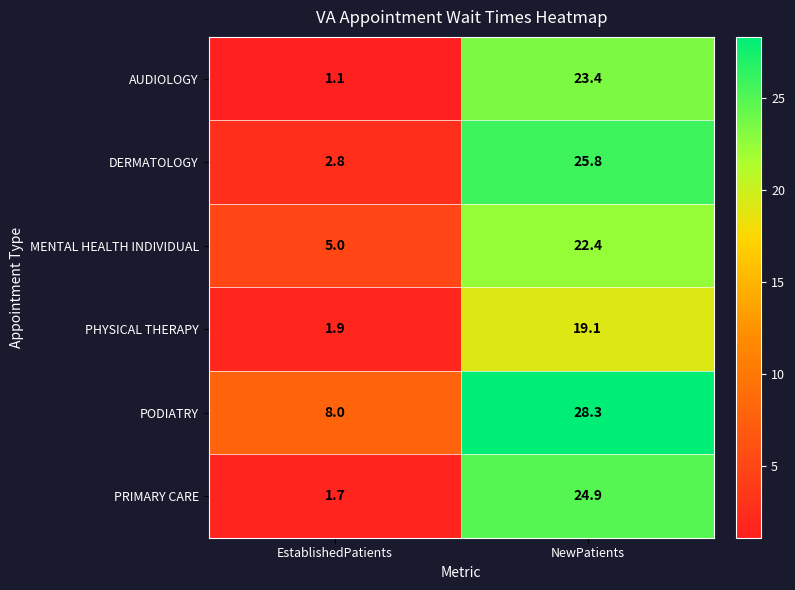

What is the difference between the maximum and minimum values in the PHYSICAL THERAPY series?

17.2